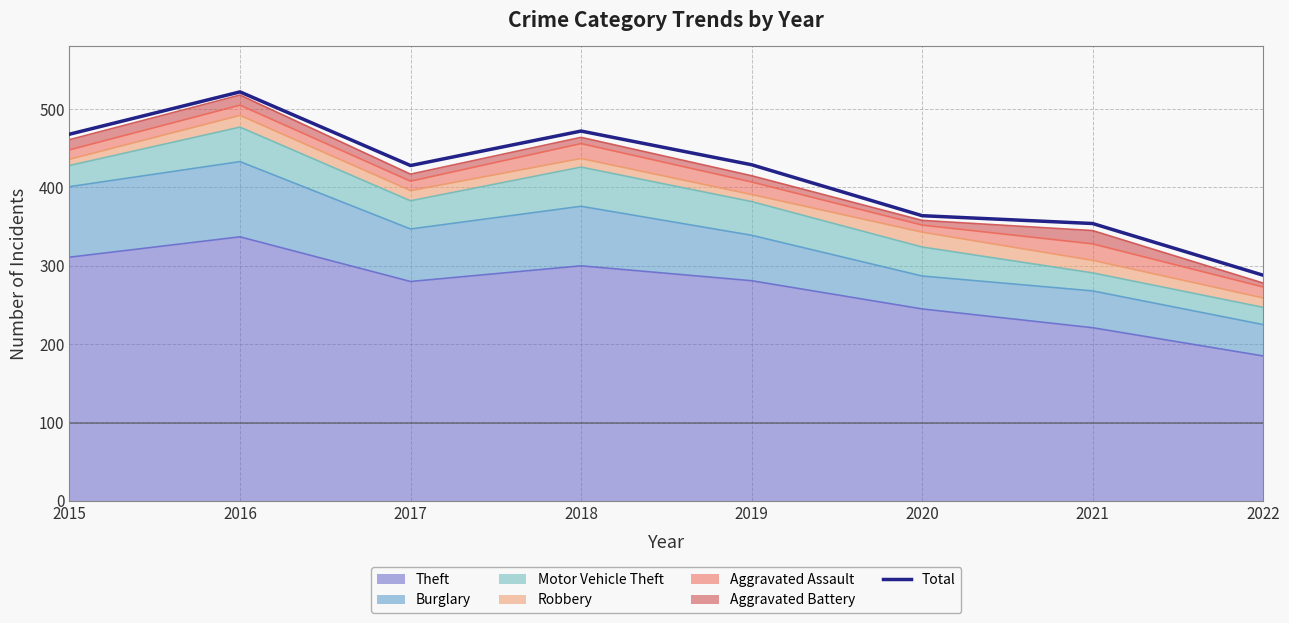

How many interior local peaks (higher than both neighbors) does the data have?

2